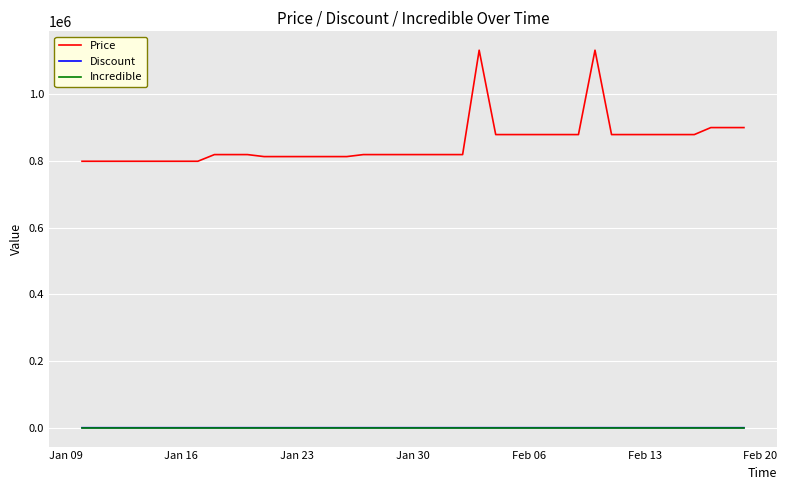

What is the lowest value of the Price series?

799000